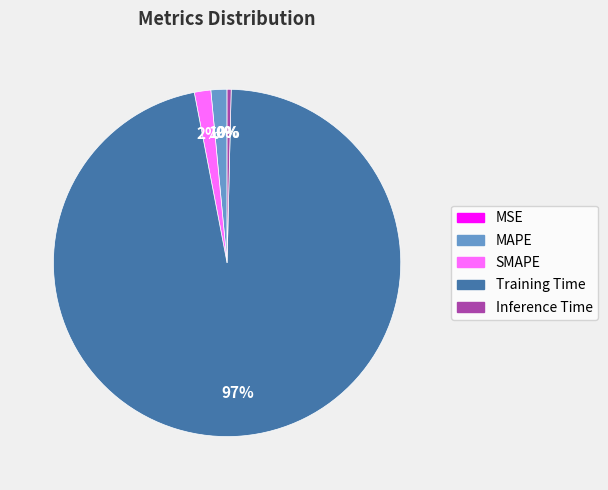

The Training Time slice represents 97% of the pie. True or false?

True